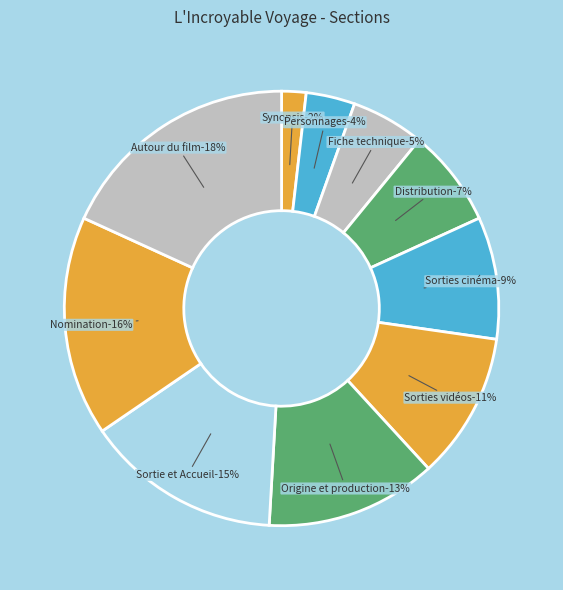

True or false: Autour du film accounts for 18% of the total.

True